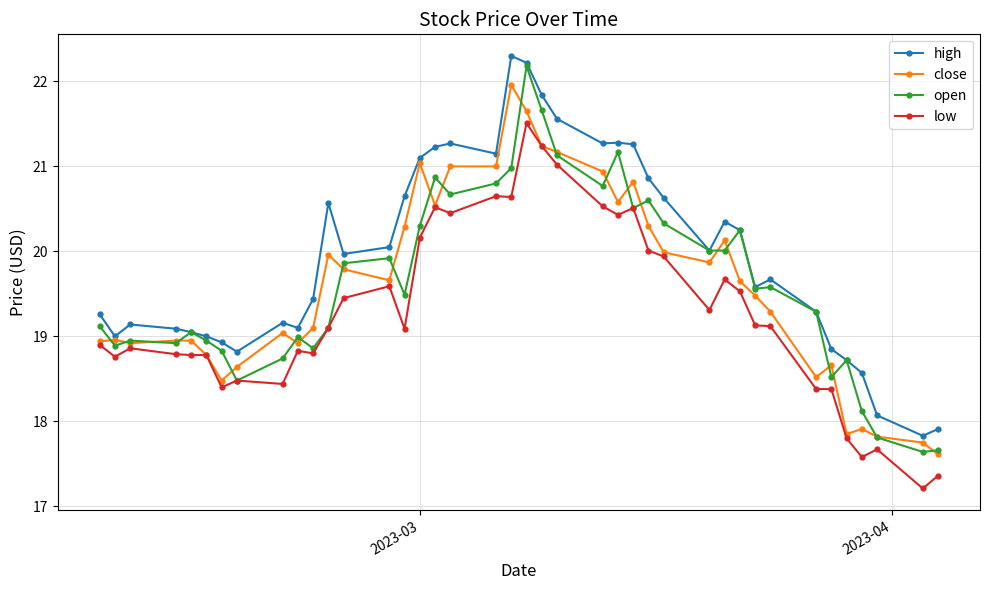

True or false: open has more than 2 points higher than both neighbors.

True